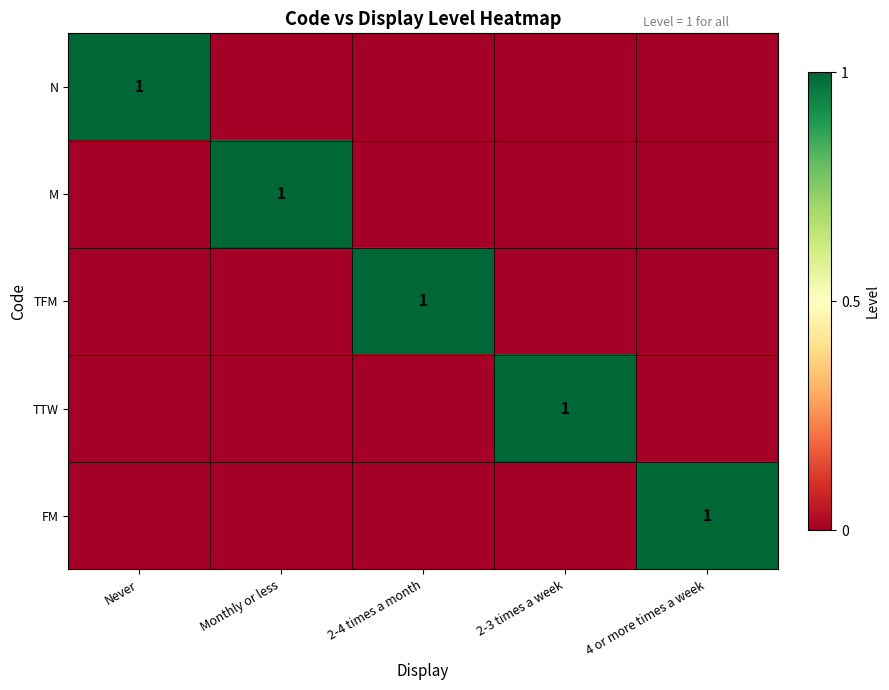

Between Never and Monthly or less, which is larger?

Never